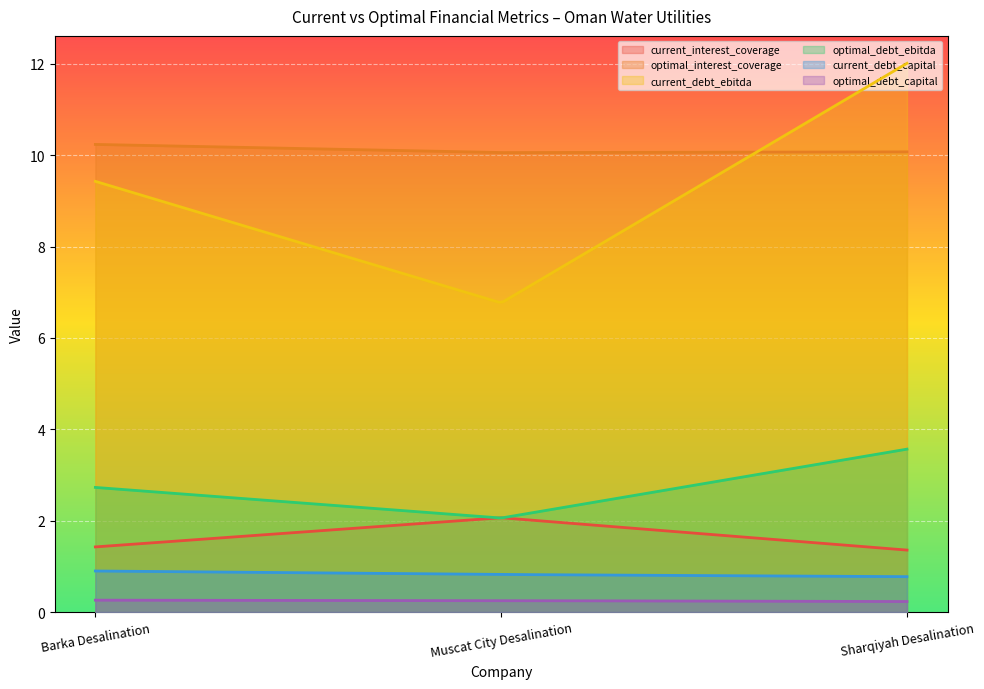

What is the total value across all series at Muscat City Desalination?

22.0